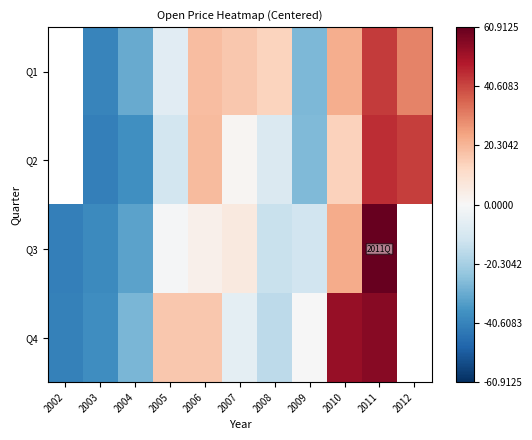

List the series in order of their overall mean, highest first.

Q1, Q2, Q3, Q4